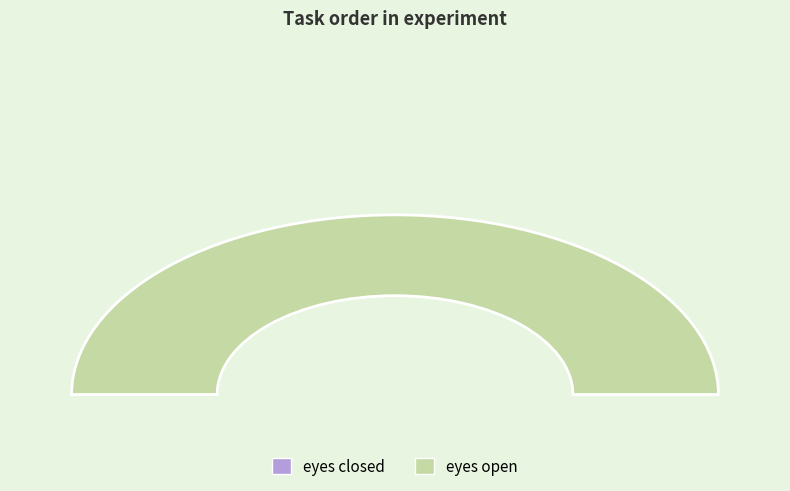

Is eyes open the majority of the pie?

Yes